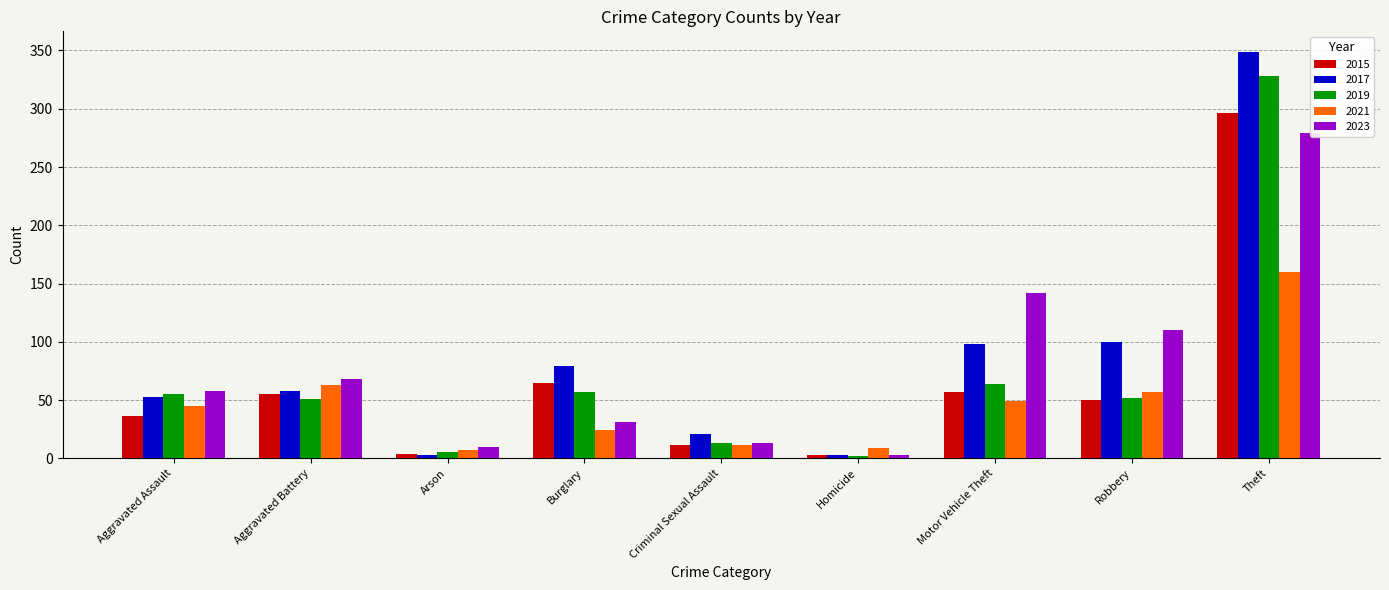

At which category is the sum across all series the highest?

Theft